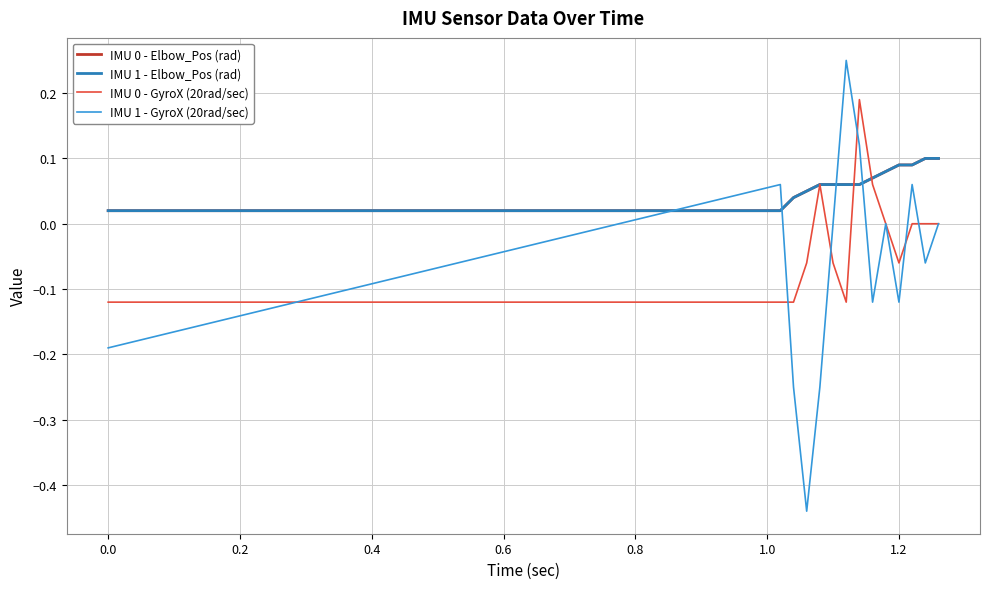

Does the chart display data point markers on the line(s)?

No